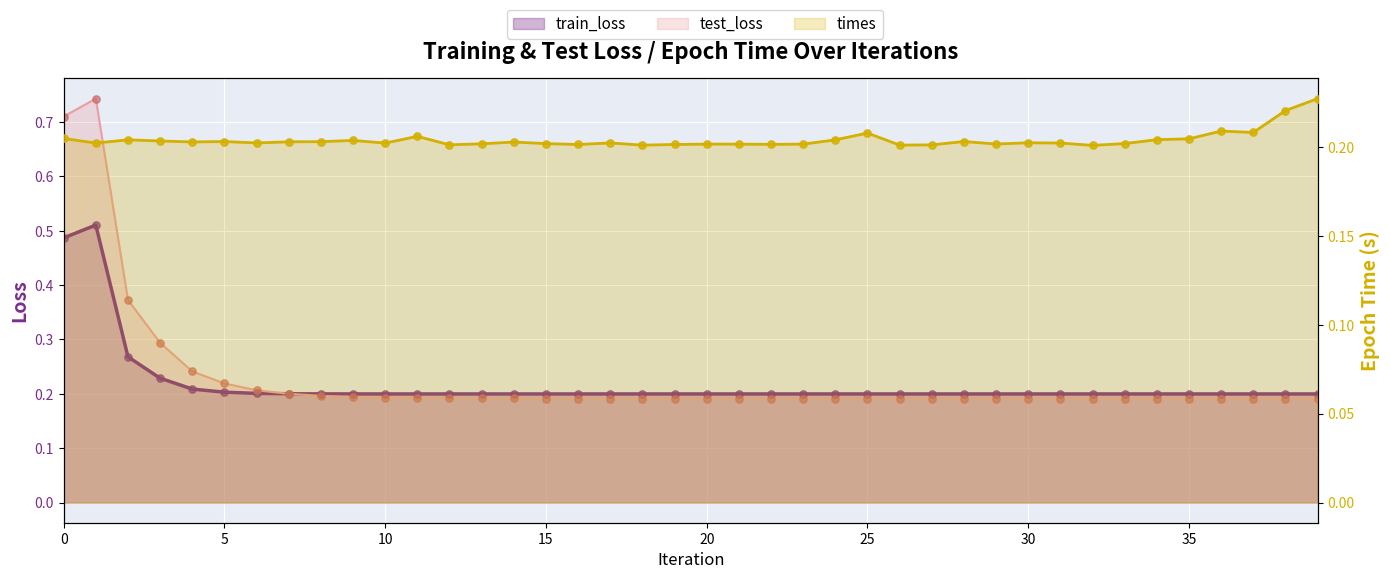

At which category is the sum across all series the highest?

1